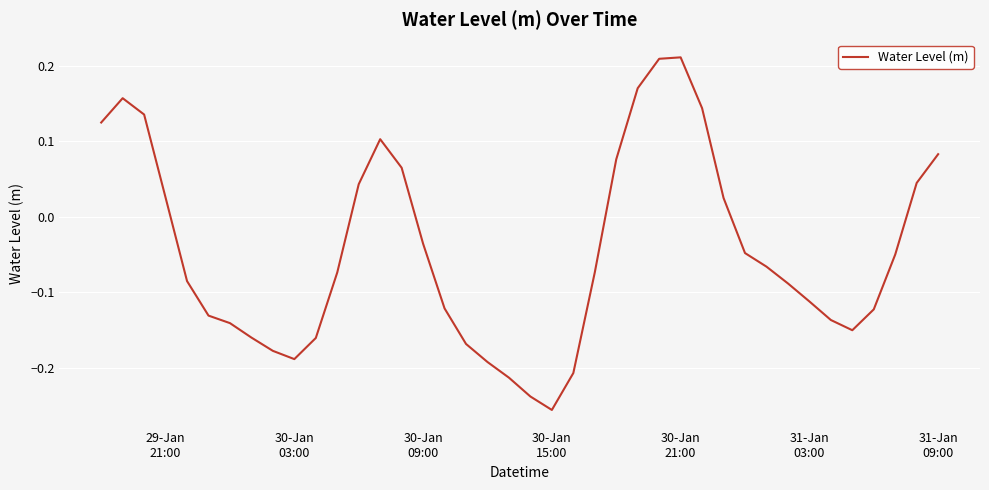

What is the difference between the maximum and minimum values?

0.5